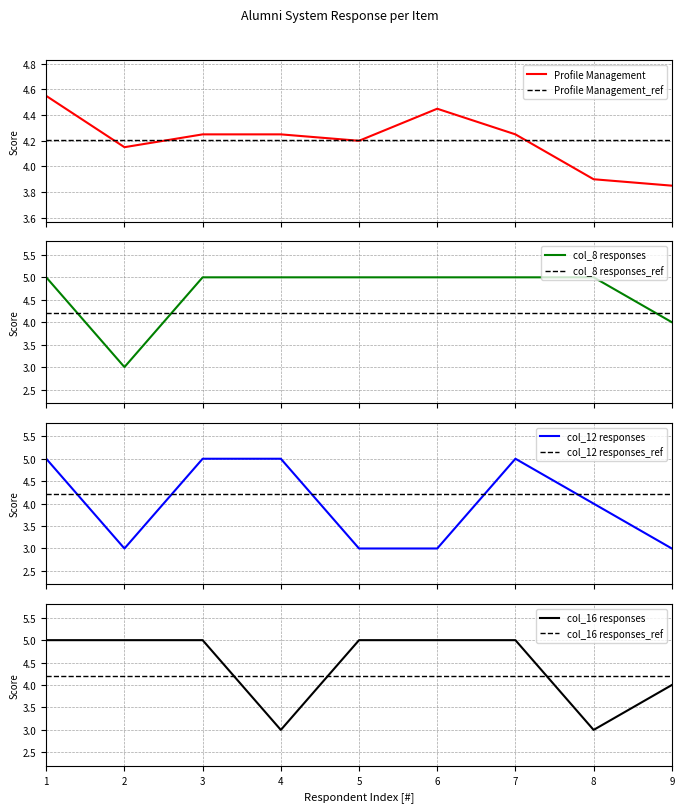

What is the difference between the highest and lowest values at 1?

0.5